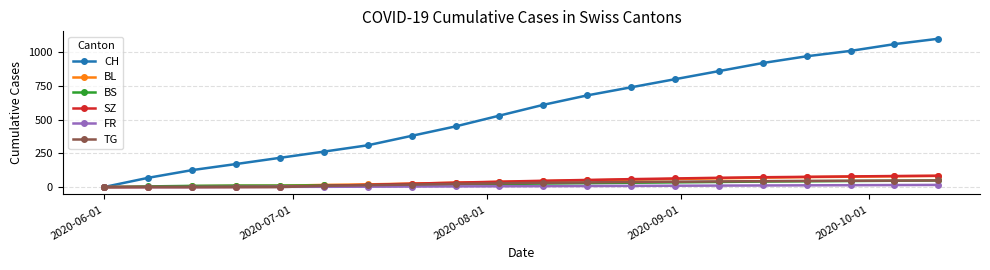

What is the greatest value displayed?

1100